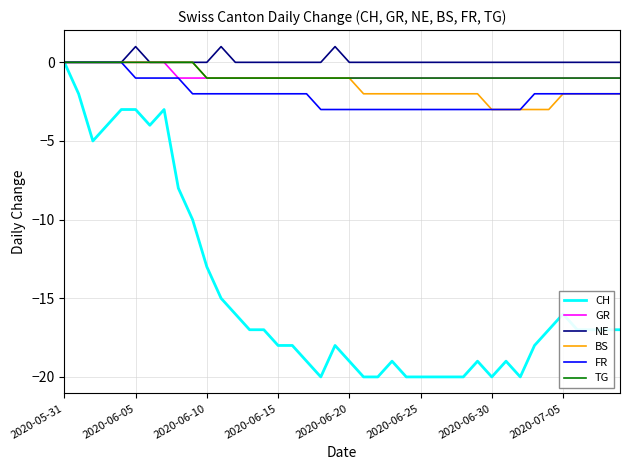

How many lines are shown in the chart?

6